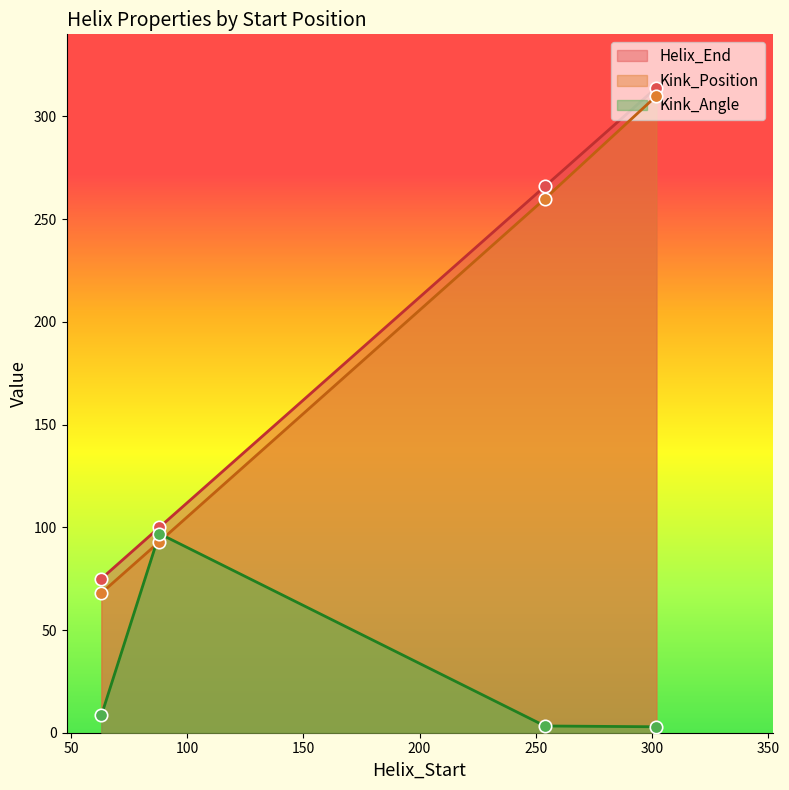

Which series has the largest total across all categories?

Helix_End